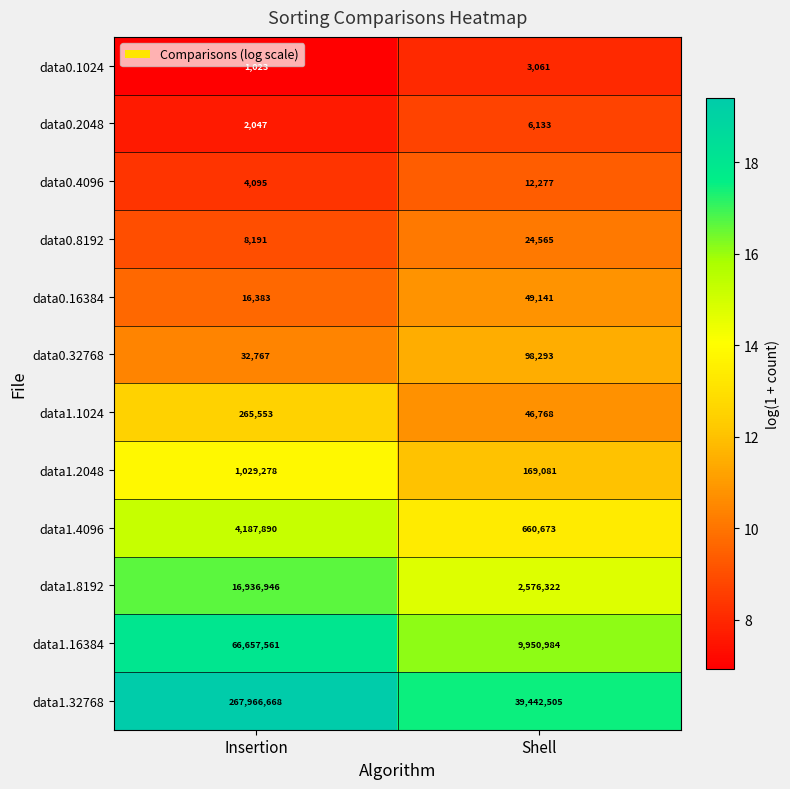

True or false: data1.16384 has a value of 9950984 at Shell.

True